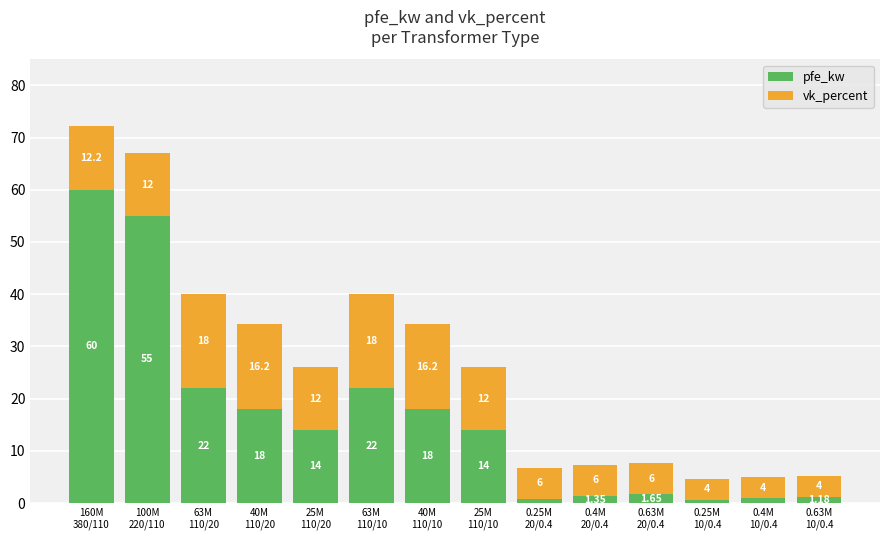

What is the average value of the pfe_kw series?

16.4